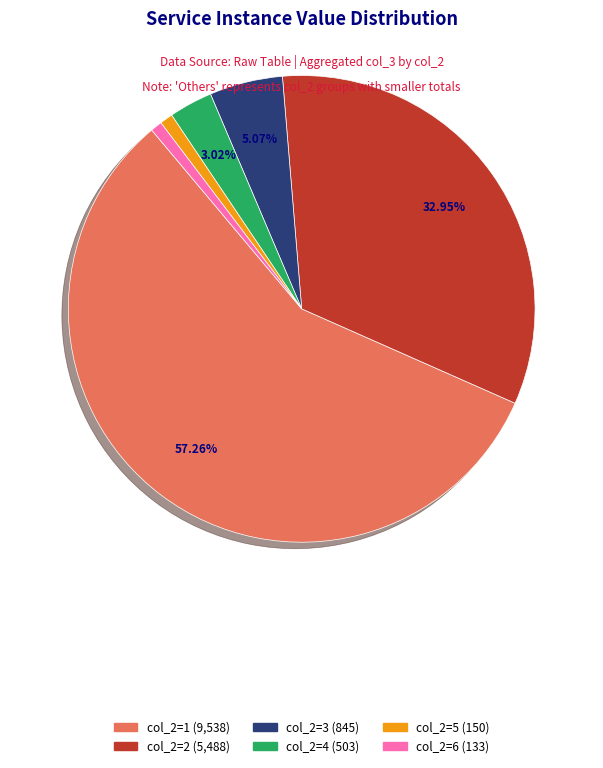

Is there a majority slice in this chart?

Yes